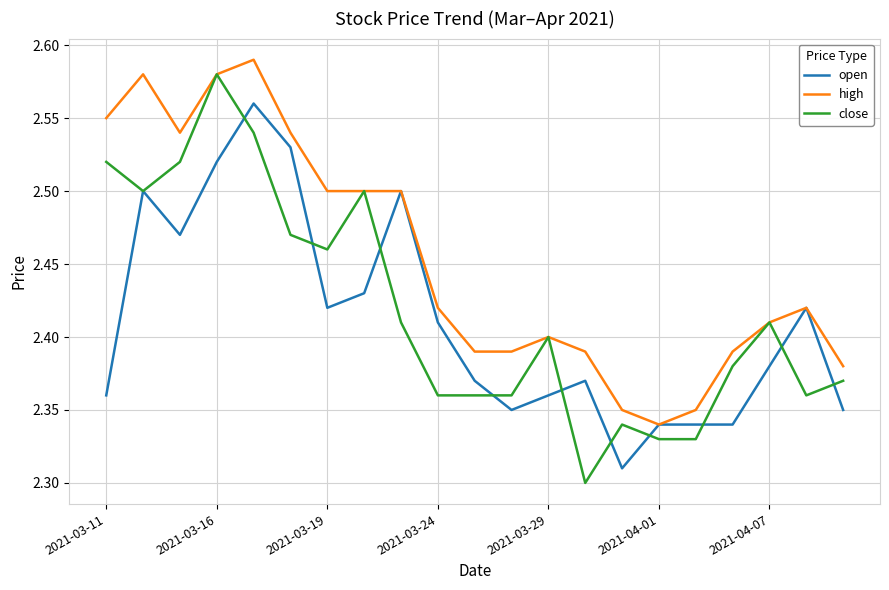

List the series in order of their overall mean, highest first.

high, close, open